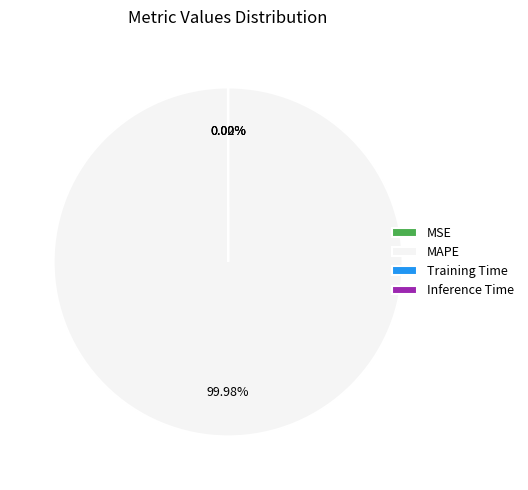

Which slice is the largest?

MAPE